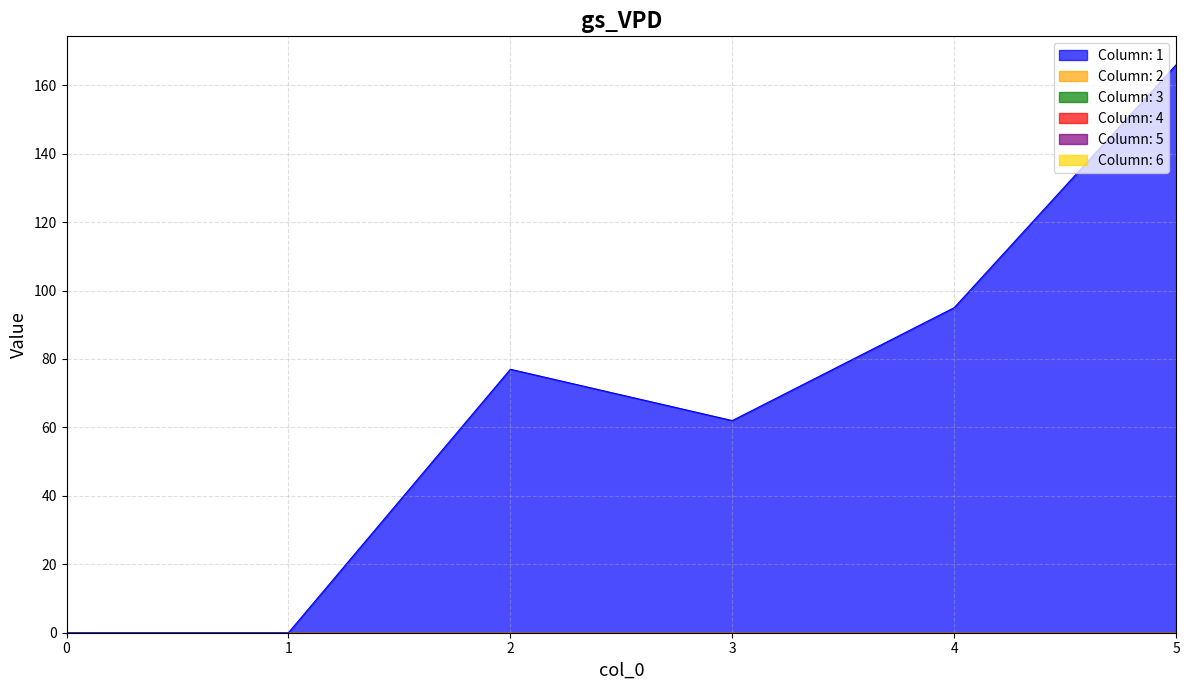

True or false: 6 has more than 2 interior local peaks.

False